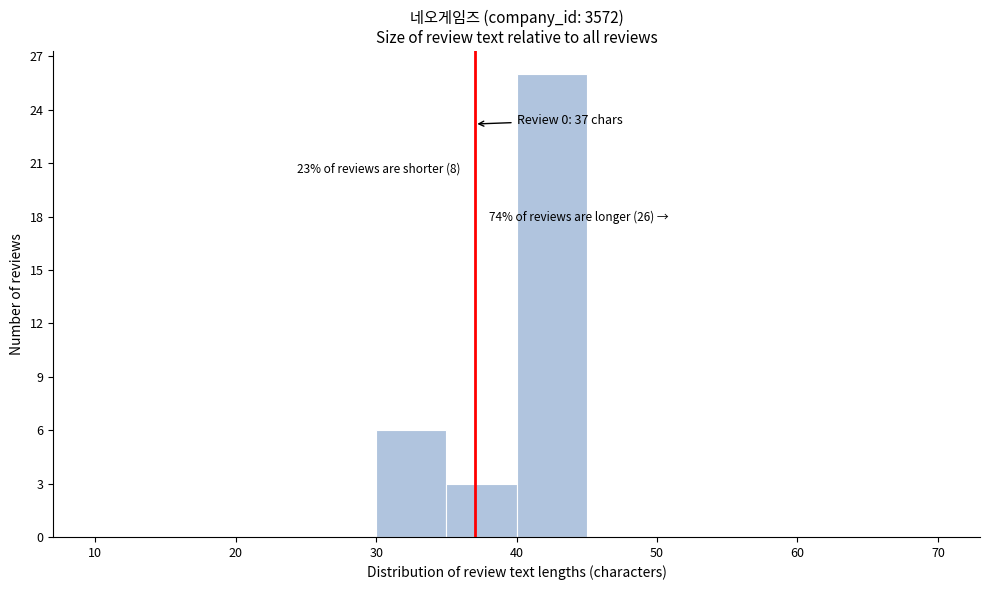

Over which range of the x-axis is the bar tallest?

40 to 45